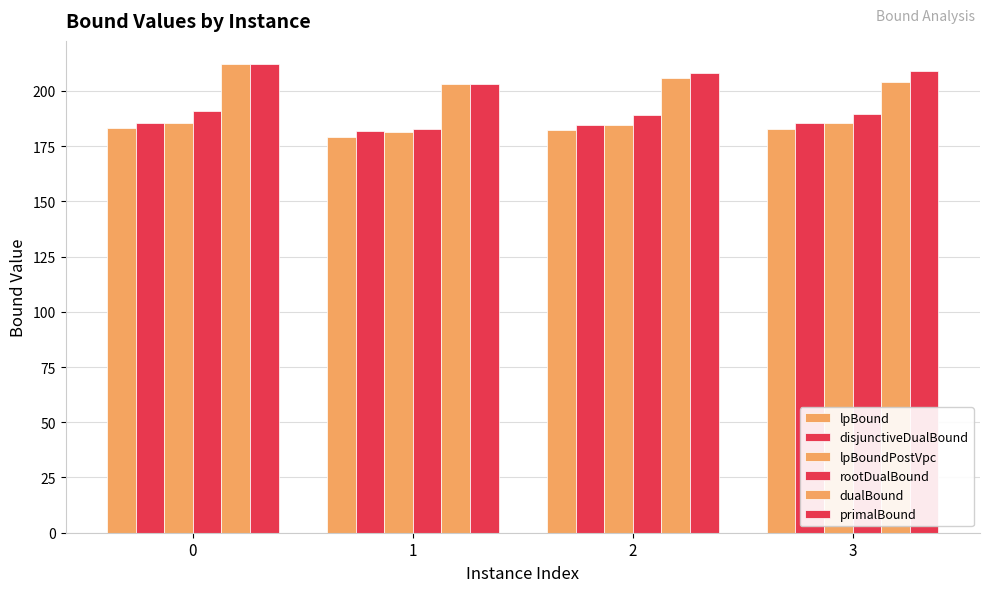

List the labels in order of rootDualBound value, largest first.

0, 3, 2, 1